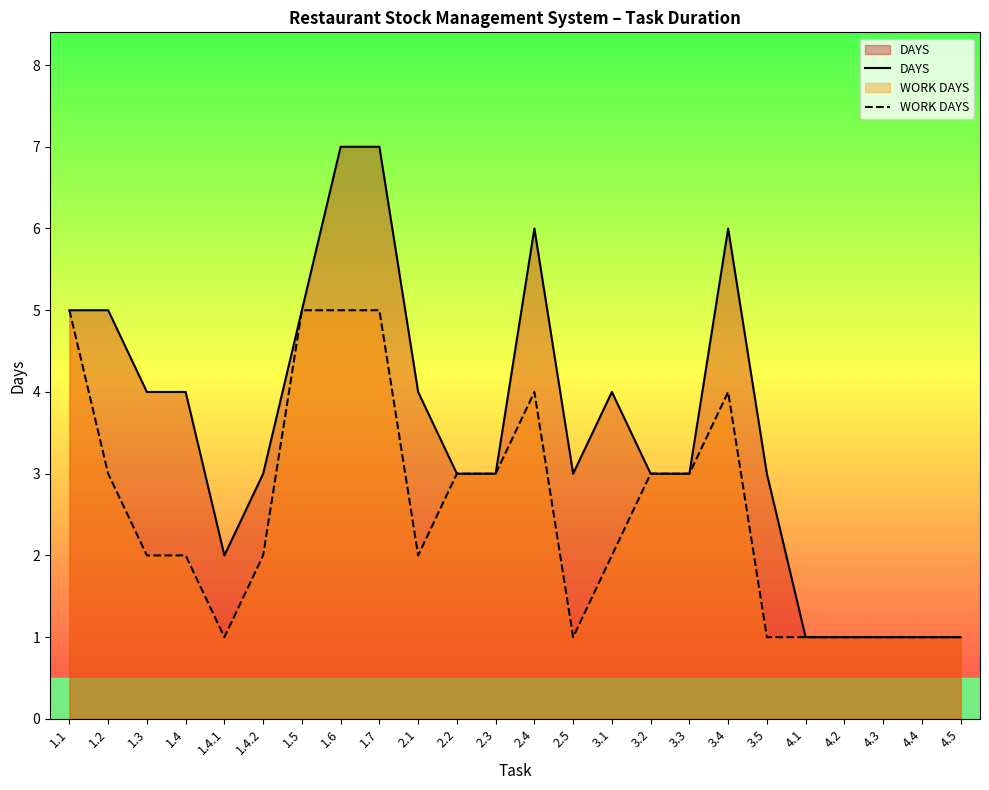

How many distinct data groups are displayed?

2